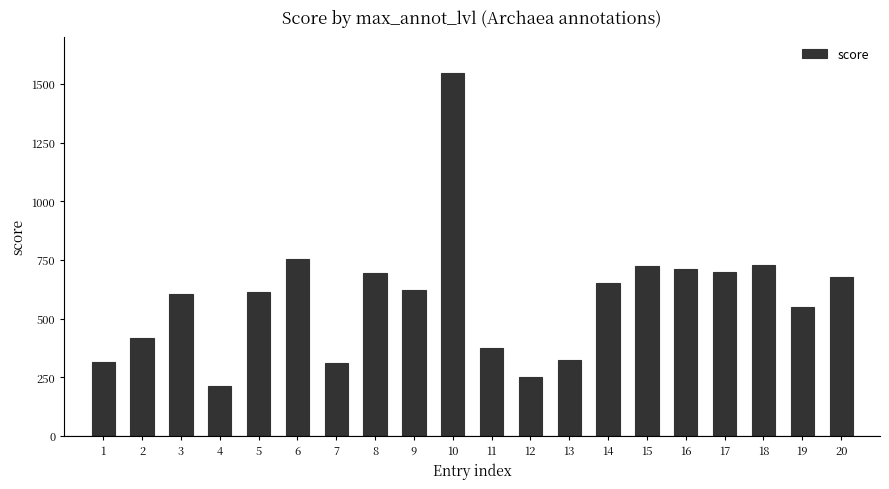

Is it true that the value at 14 is 651?

True